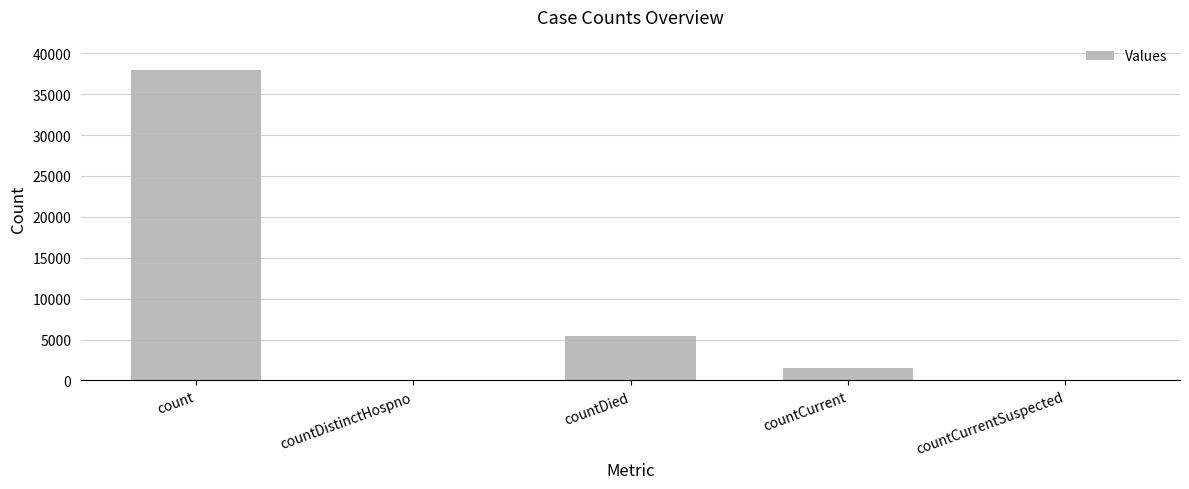

Count the number of categories in the chart.

5